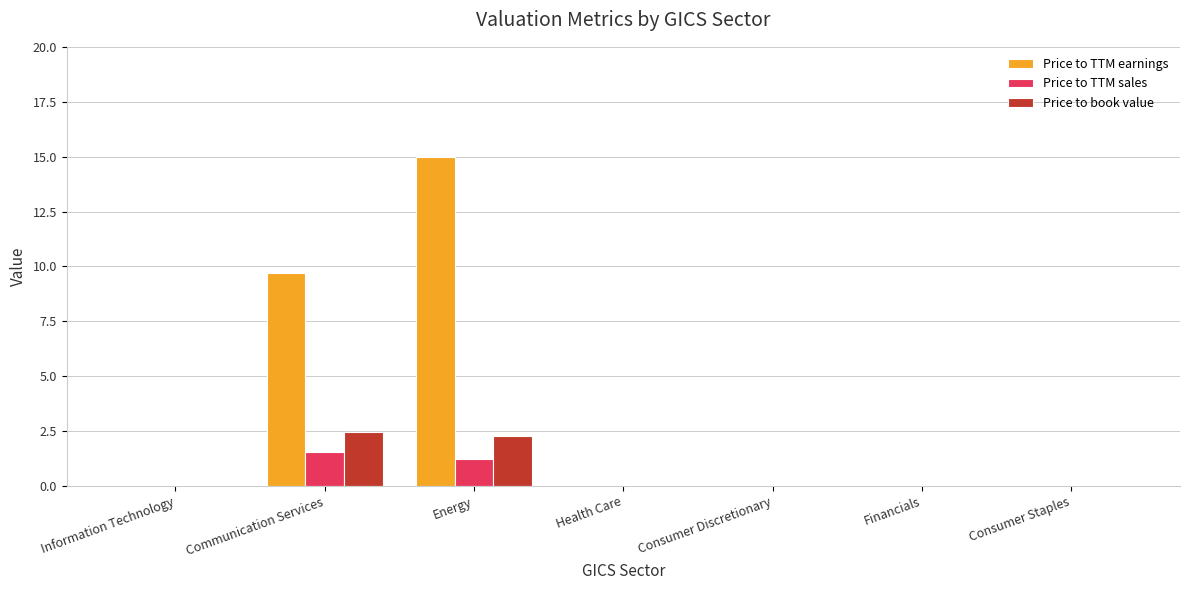

True or false: Price to book value has a value of 0.0 at Information Technology.

True